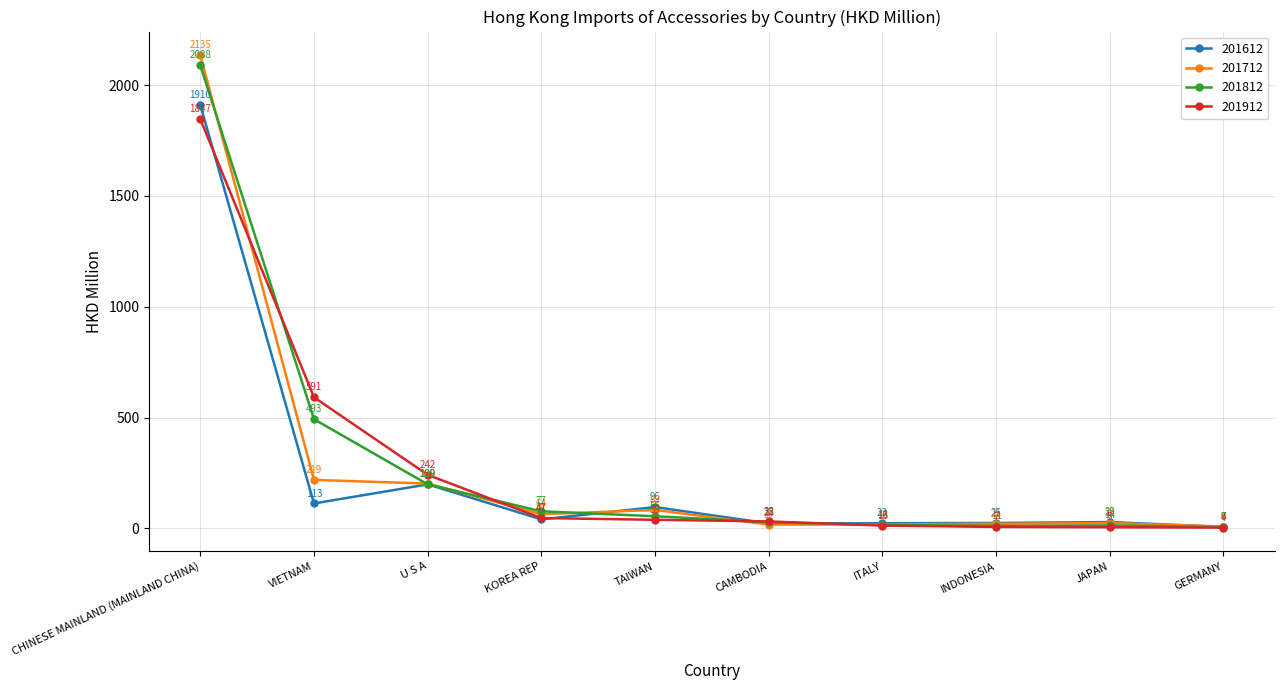

What position from the left is TAIWAN?

5